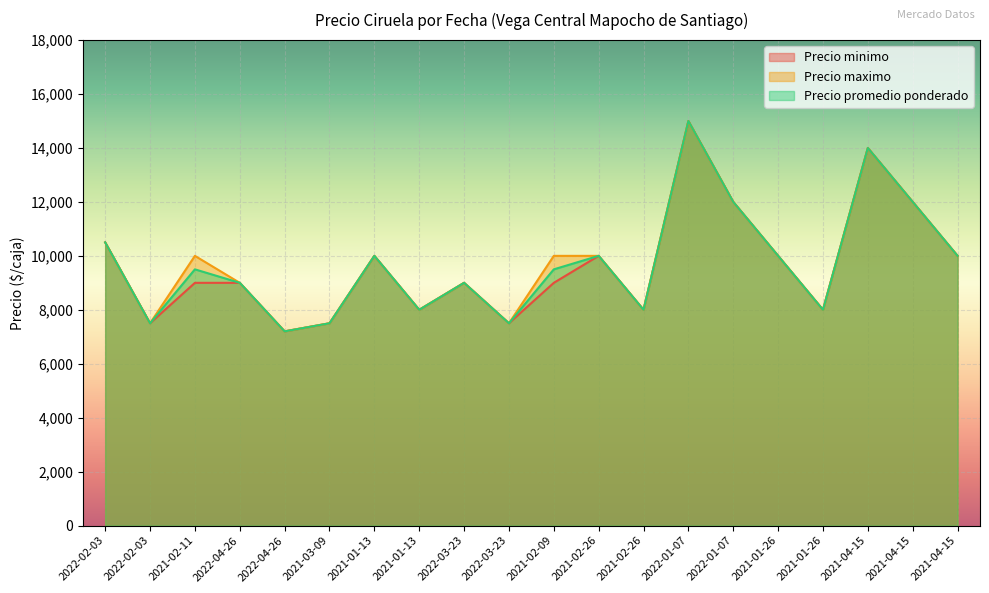

How many interior local peaks does the Precio minimo series have?

5